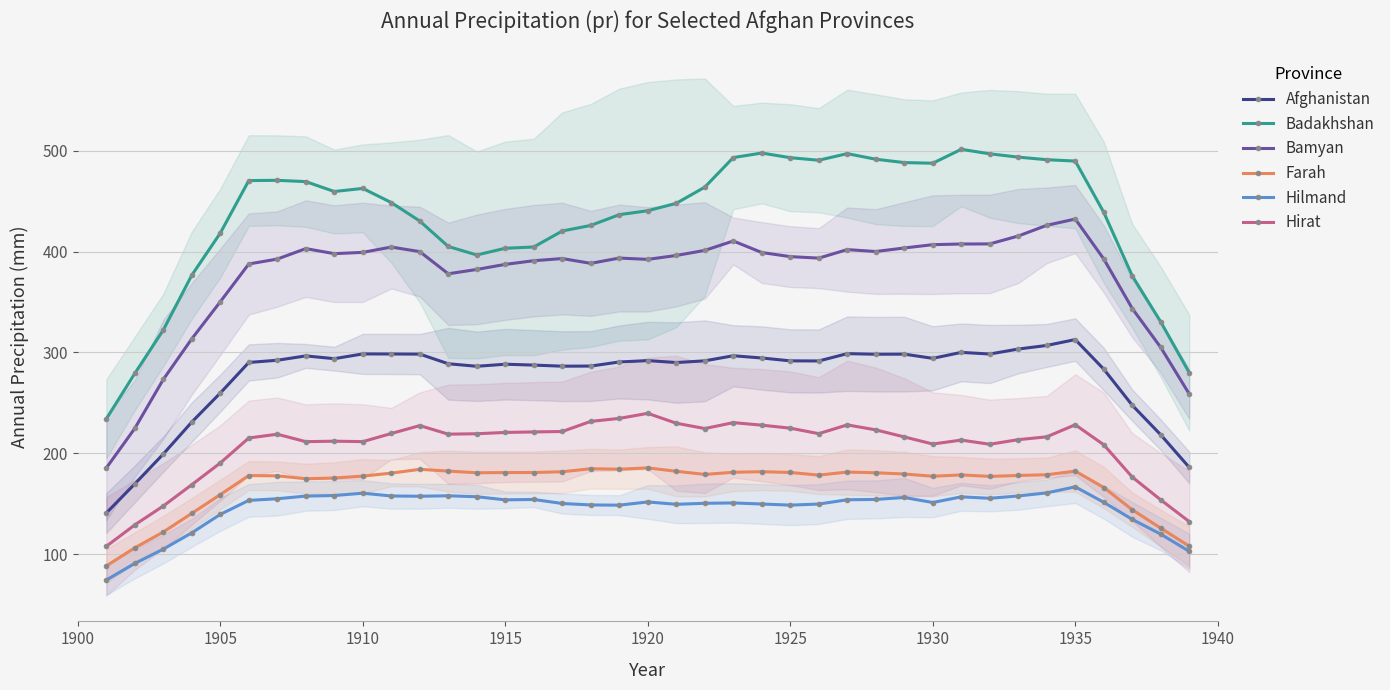

True or false: Badakhshan has more than 0 interior local peaks.

True